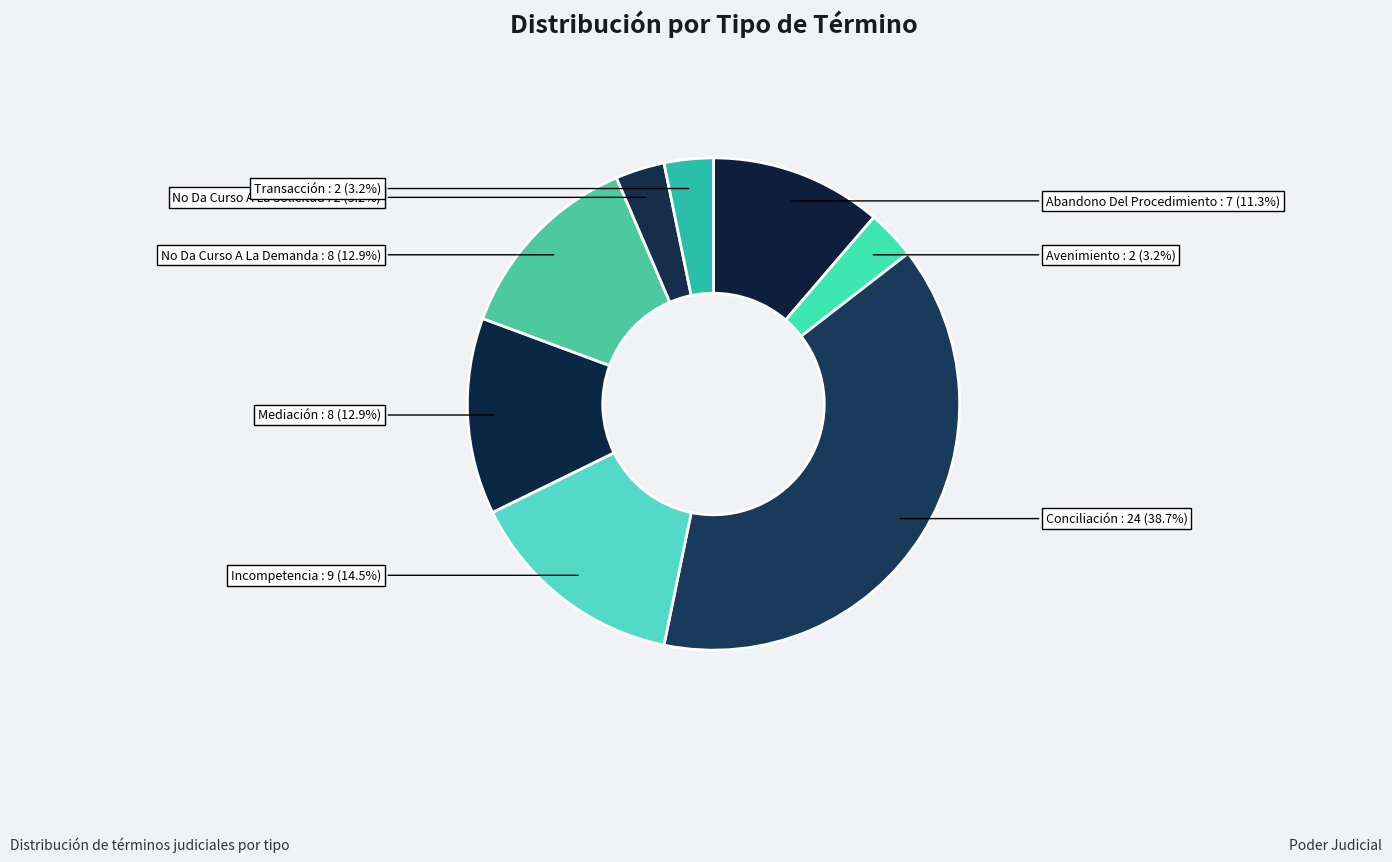

Count the number of slices in the pie.

8